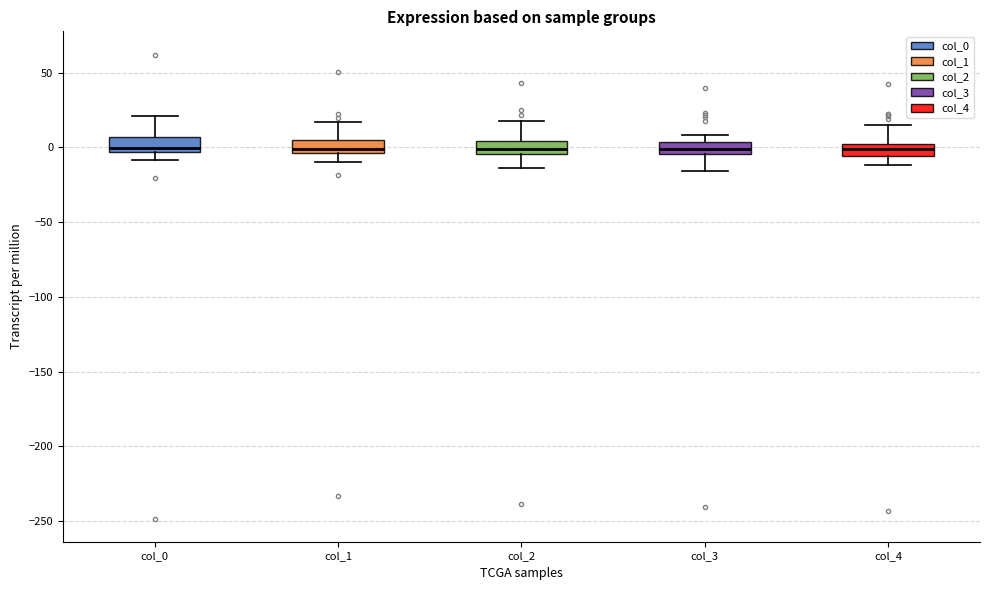

Where does the lower whisker of the box for col_3 end on the y-axis? The values are not printed on the chart, so give them approximately, as read against the axis.

-15